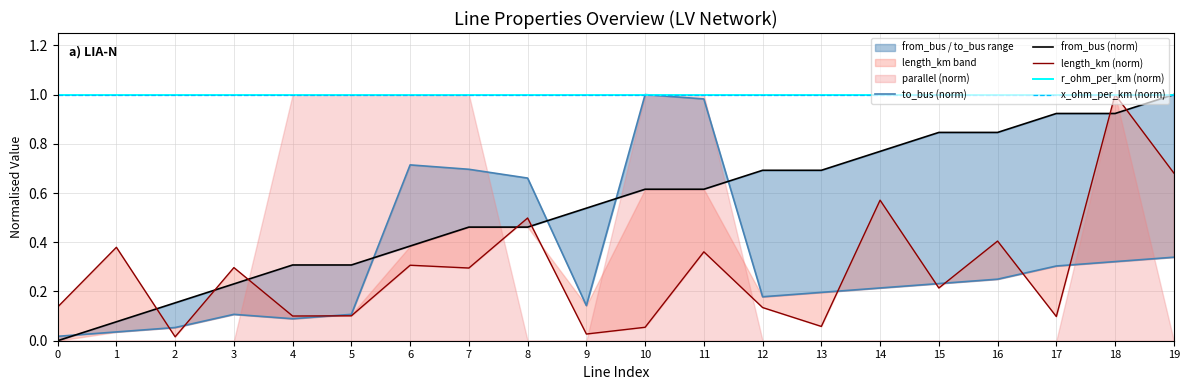

Which series has the largest total across all categories?

r_ohm_per_km (norm)